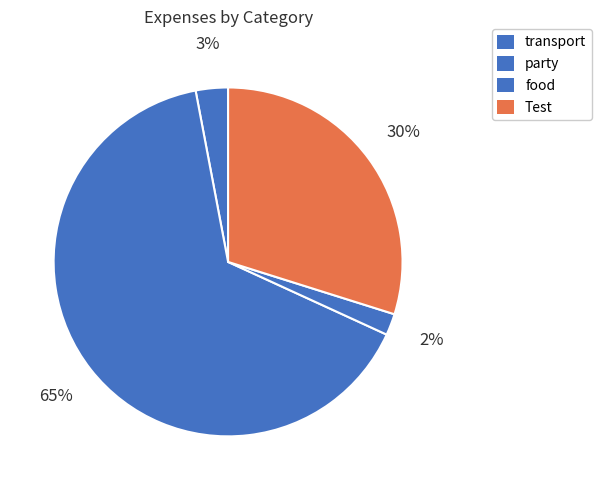

Approximately how many times larger is the value at Test compared to transport?

10.0